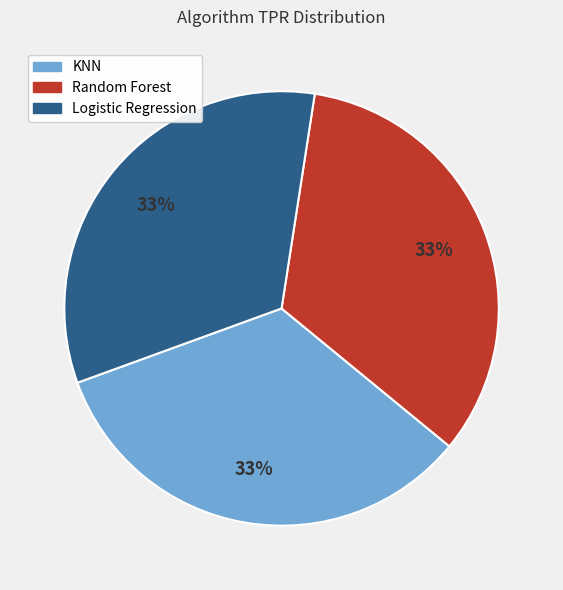

Is KNN the majority of the pie?

No